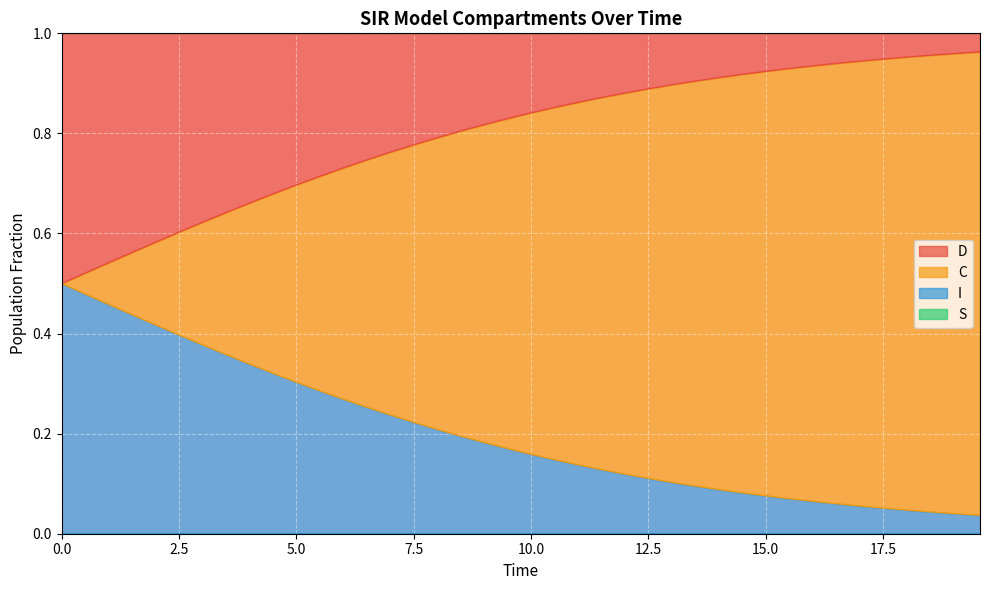

Count the number of data series in this chart.

4